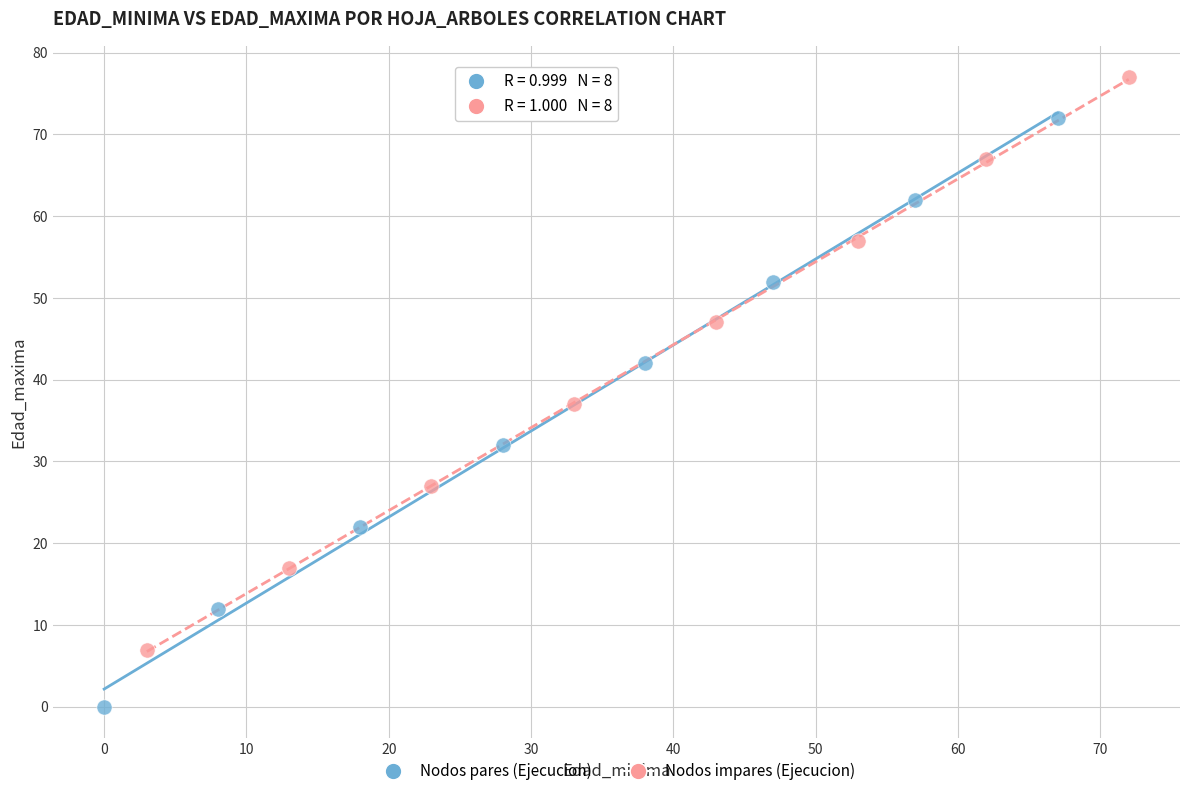

Which series reaches the minimum Y coordinate?

Nodos pares (Ejecucion)